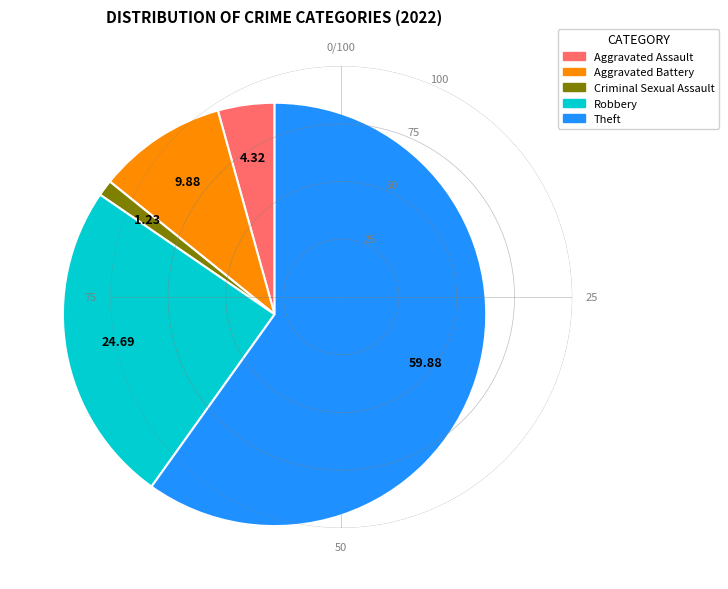

Is there any slice that represents more than half of the pie?

Yes